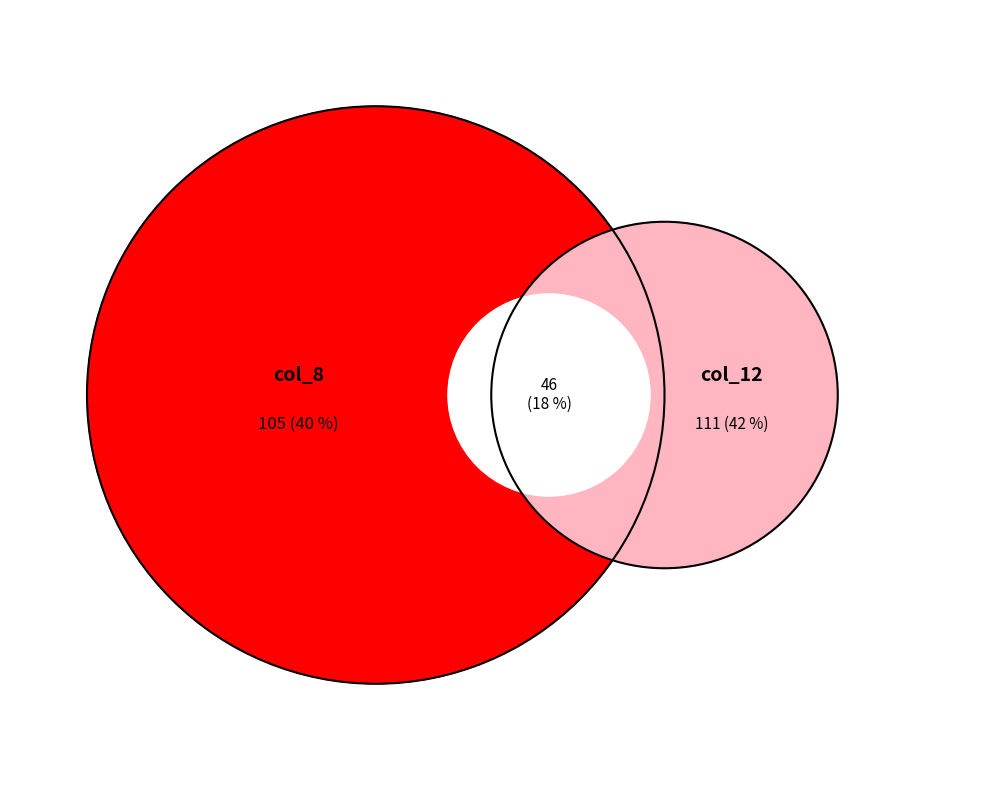

Does any single category account for the majority?

No